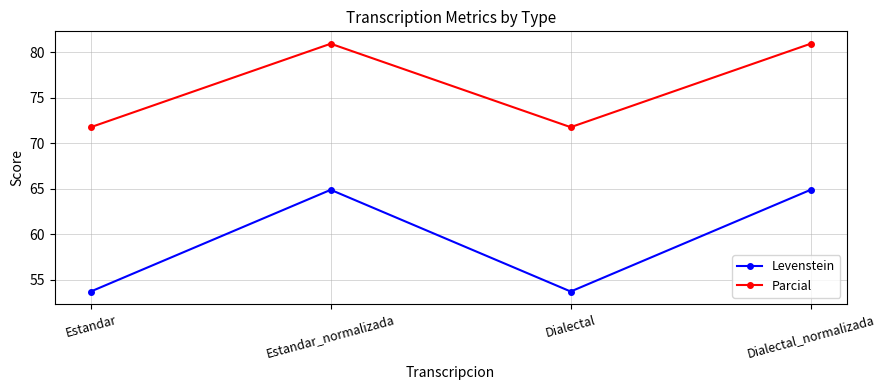

Which series has the largest range (max minus min)?

Levenstein